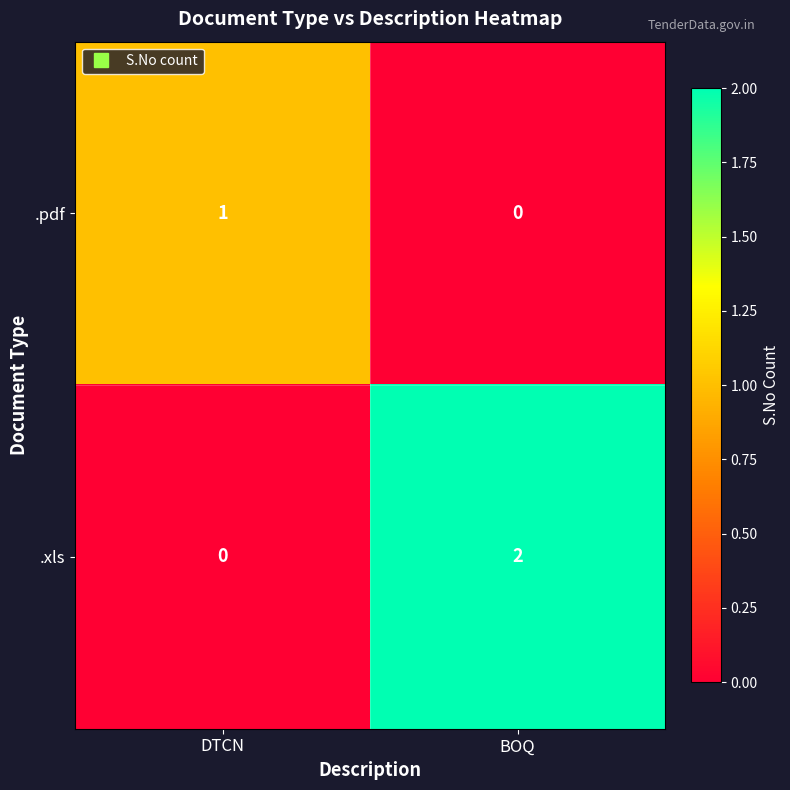

What is the spread (max minus min) of values at BOQ?

2